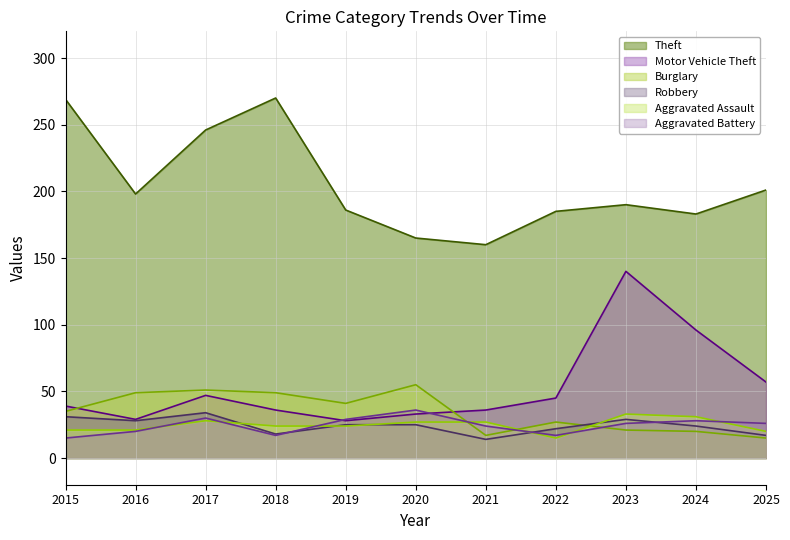

At which category does Robbery reach its first local peak?

2017